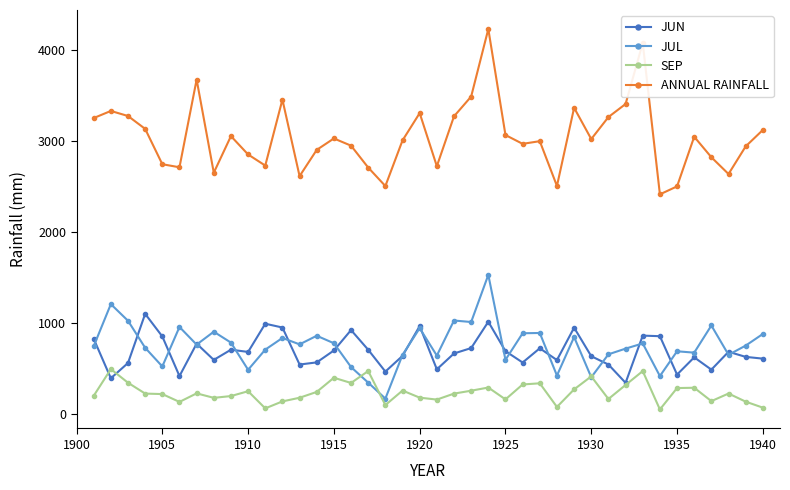

At how many categories does at least one series exceed 1205?

40